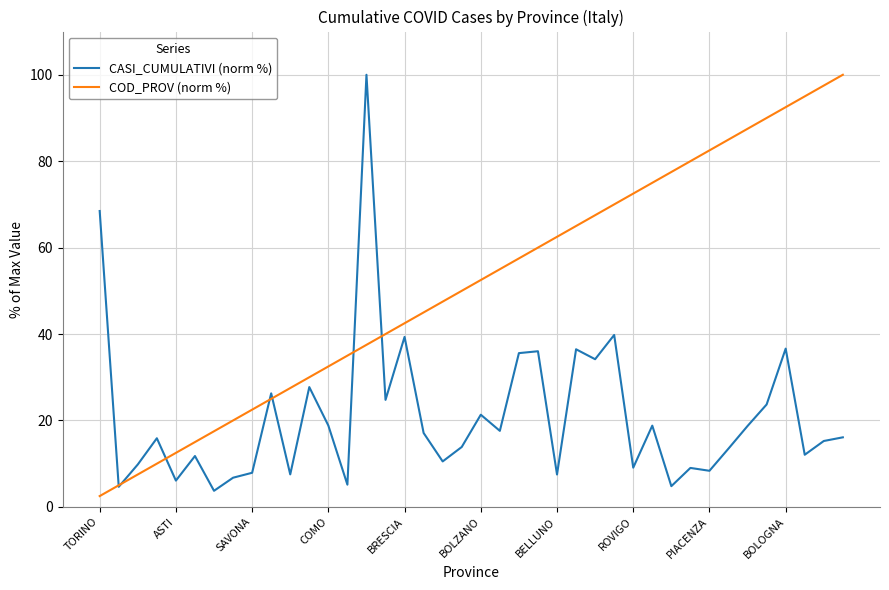

Which series has the largest total across all categories?

COD_PROV (norm %)